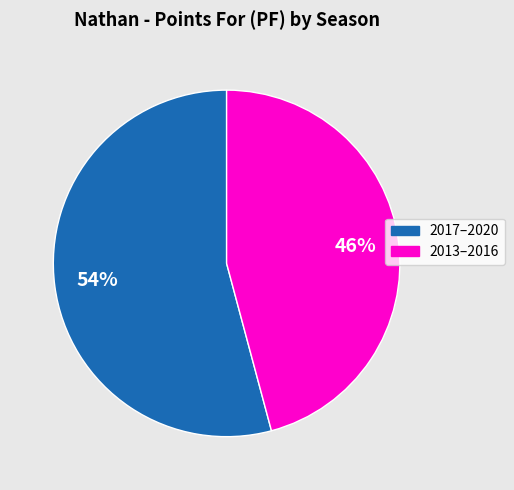

True or false: 2013–2016 accounts for 51% of the total.

False